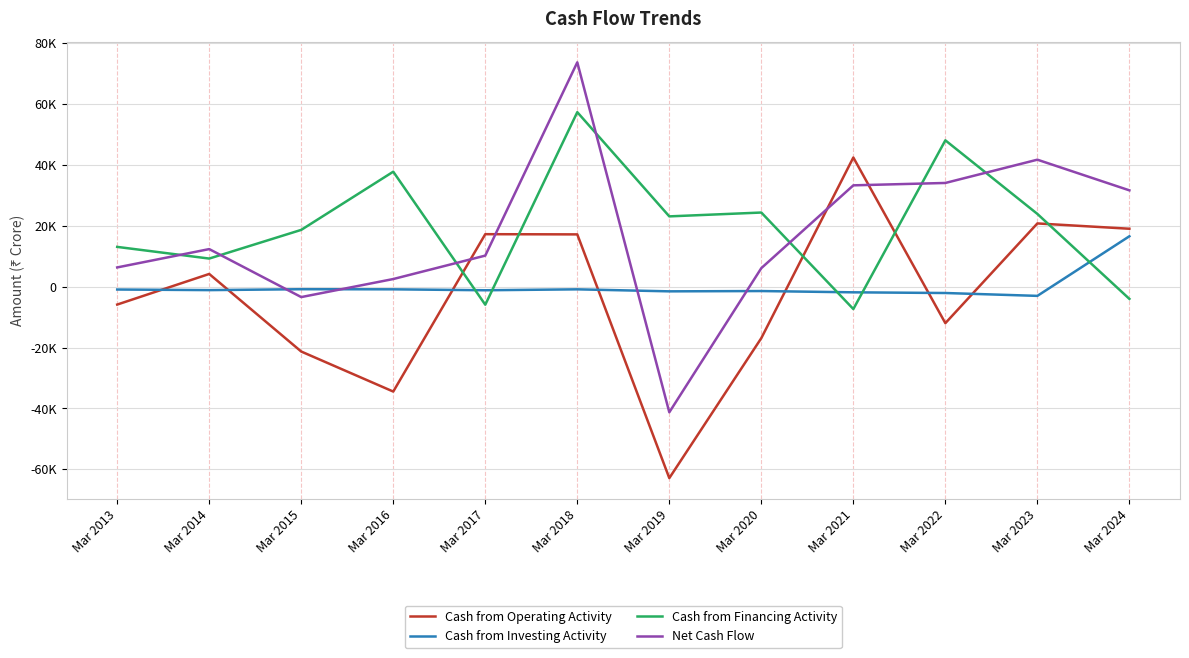

What is the total value across all series at Mar 2022?

68226